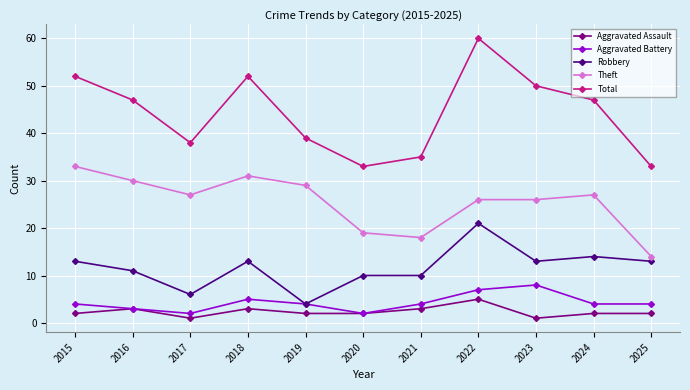

Count the Aggravated Battery values in the range 3 to 5.

7